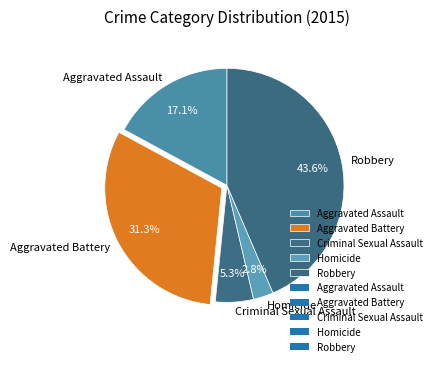

Is the sum of Aggravated Assault and Criminal Sexual Assault greater than half?

No